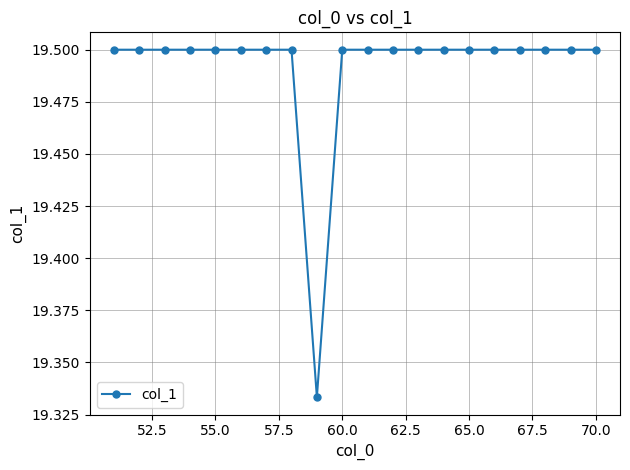

What is the greatest value displayed?

19.5